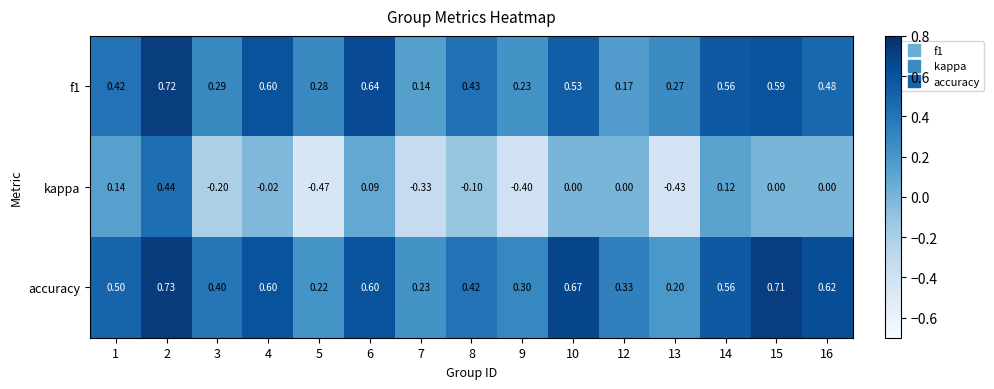

Between 13 and 16, which series saw the biggest shift?

kappa